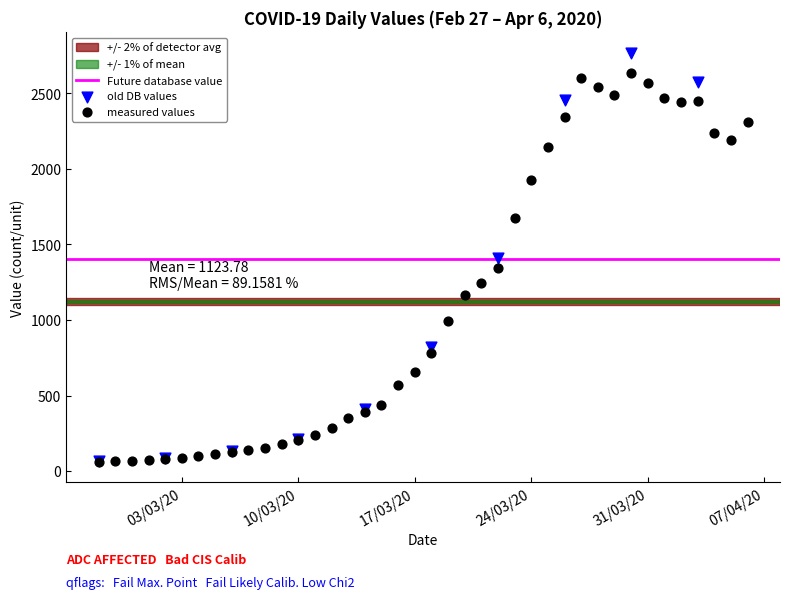

Which series contains the highest Y value?

old DB values